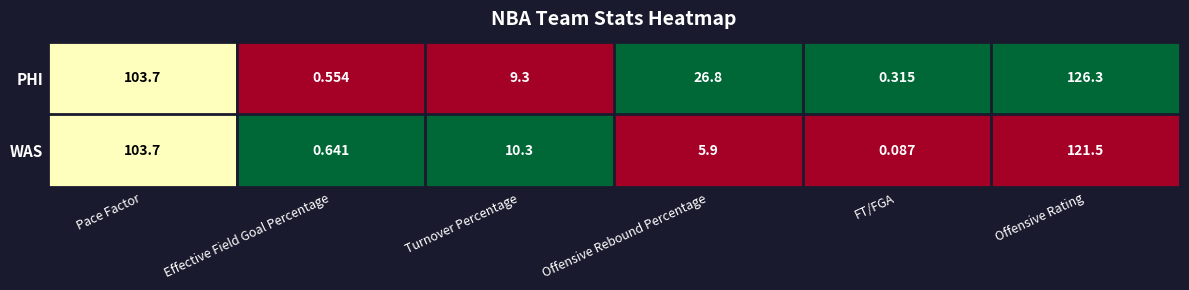

Which series has the largest total across all categories?

PHI